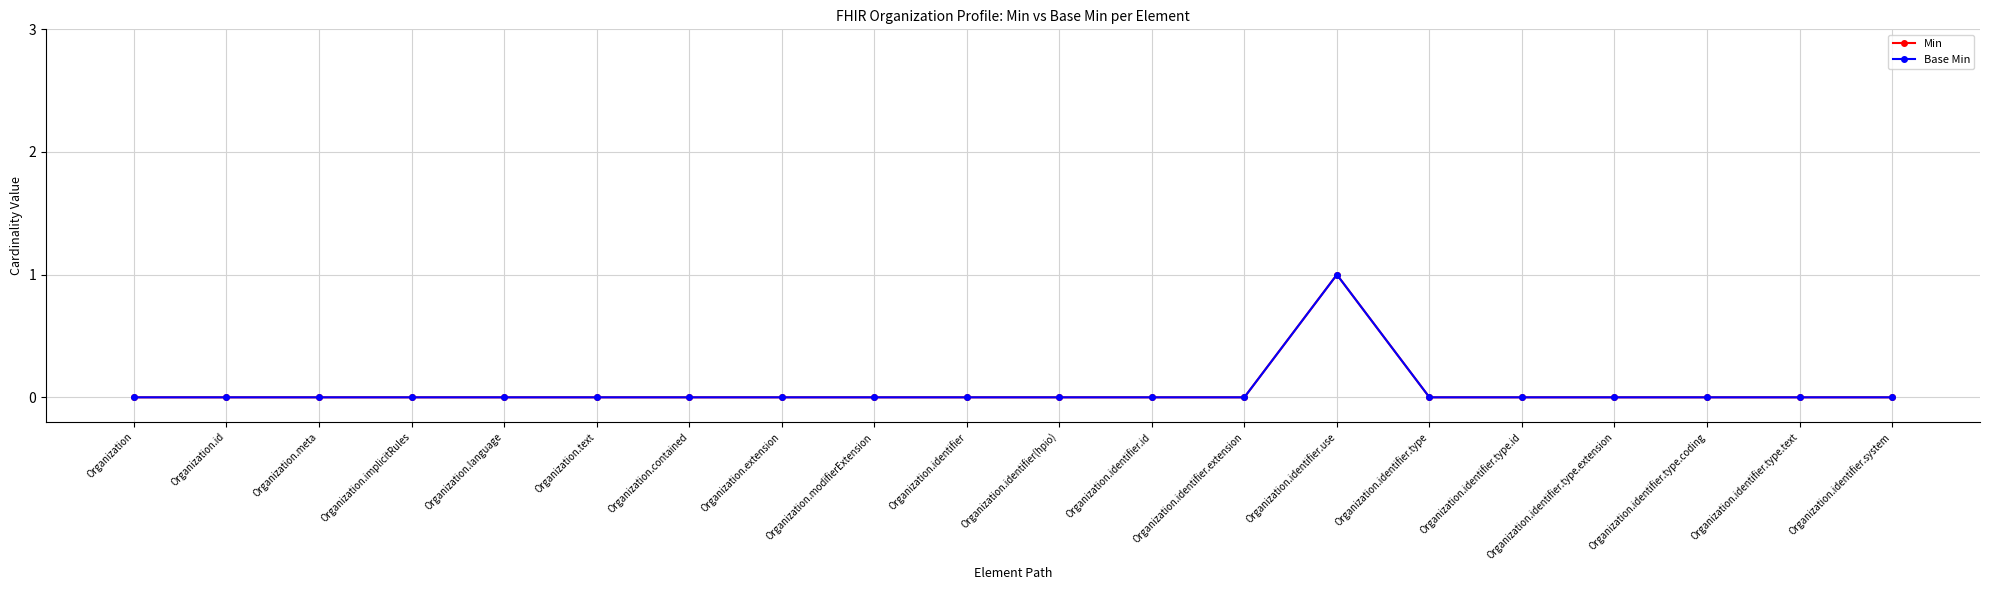

Does the chart have visible grid lines?

Yes